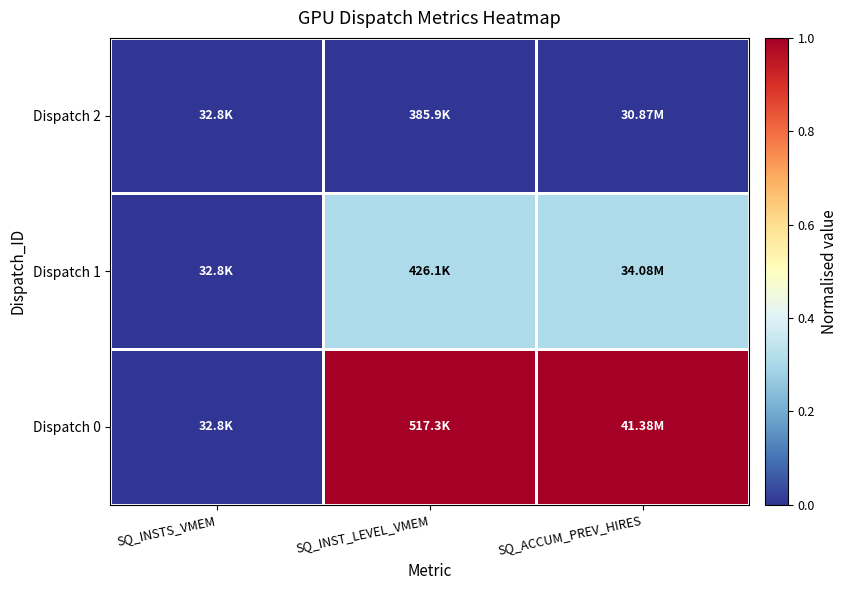

Which label corresponds to the largest value in the chart?

SQ_INST_LEVEL_VMEM